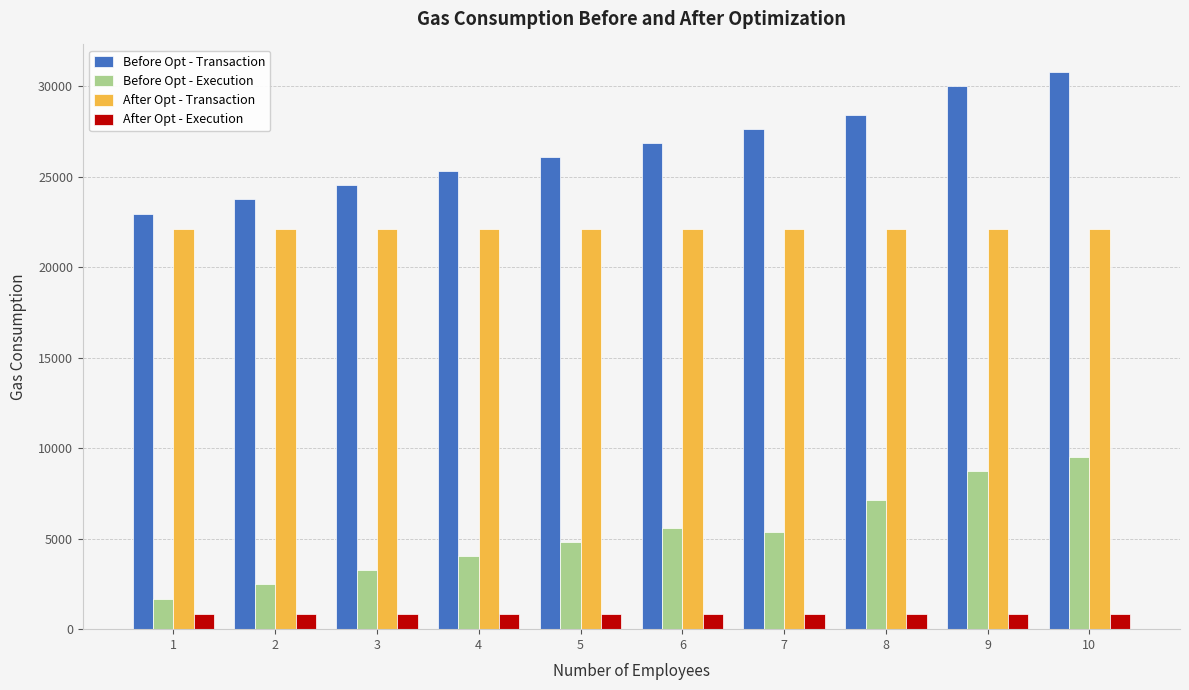

What is the sum of the After Opt - Execution values at 10 and 5?

1704